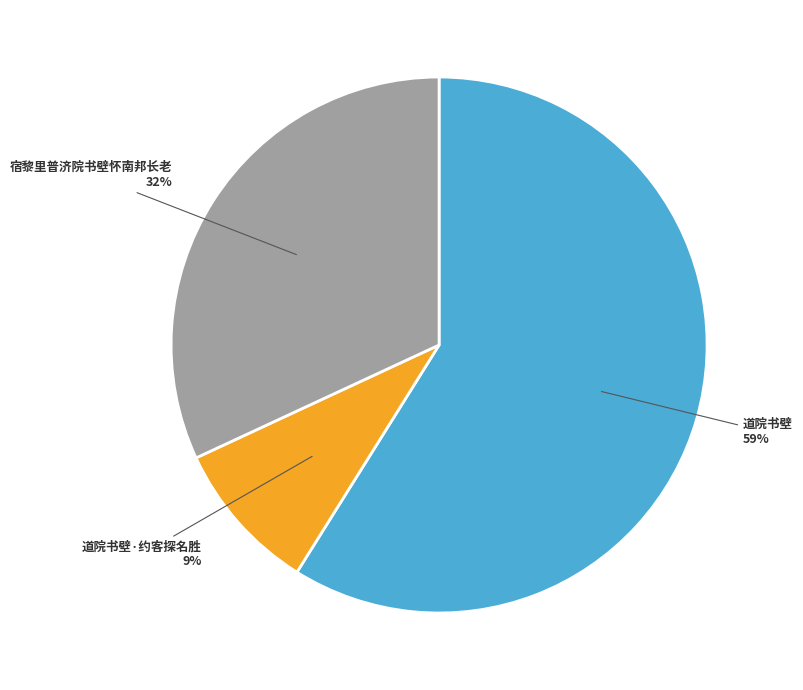

To the nearest percent, what is the average slice percentage?

33%